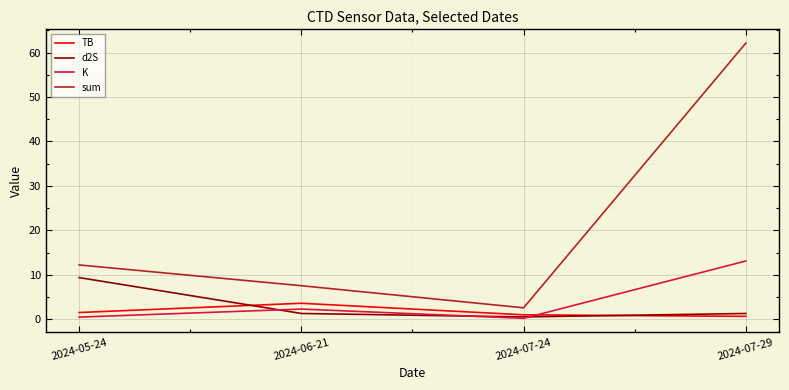

What is the total value across all series at 2024-06-21?

14.8